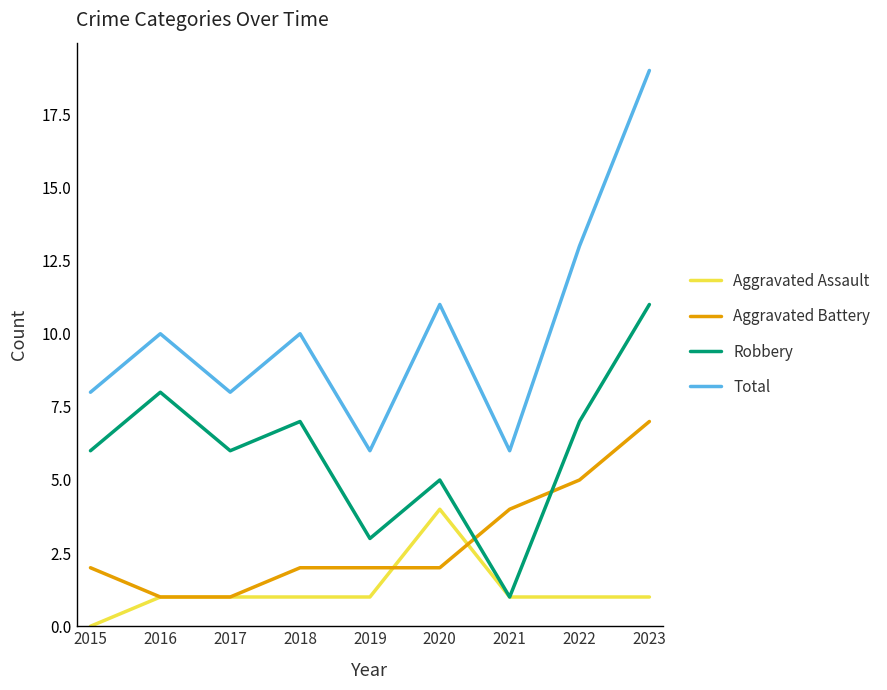

The value of Total at 2023 is 10. True or false?

False